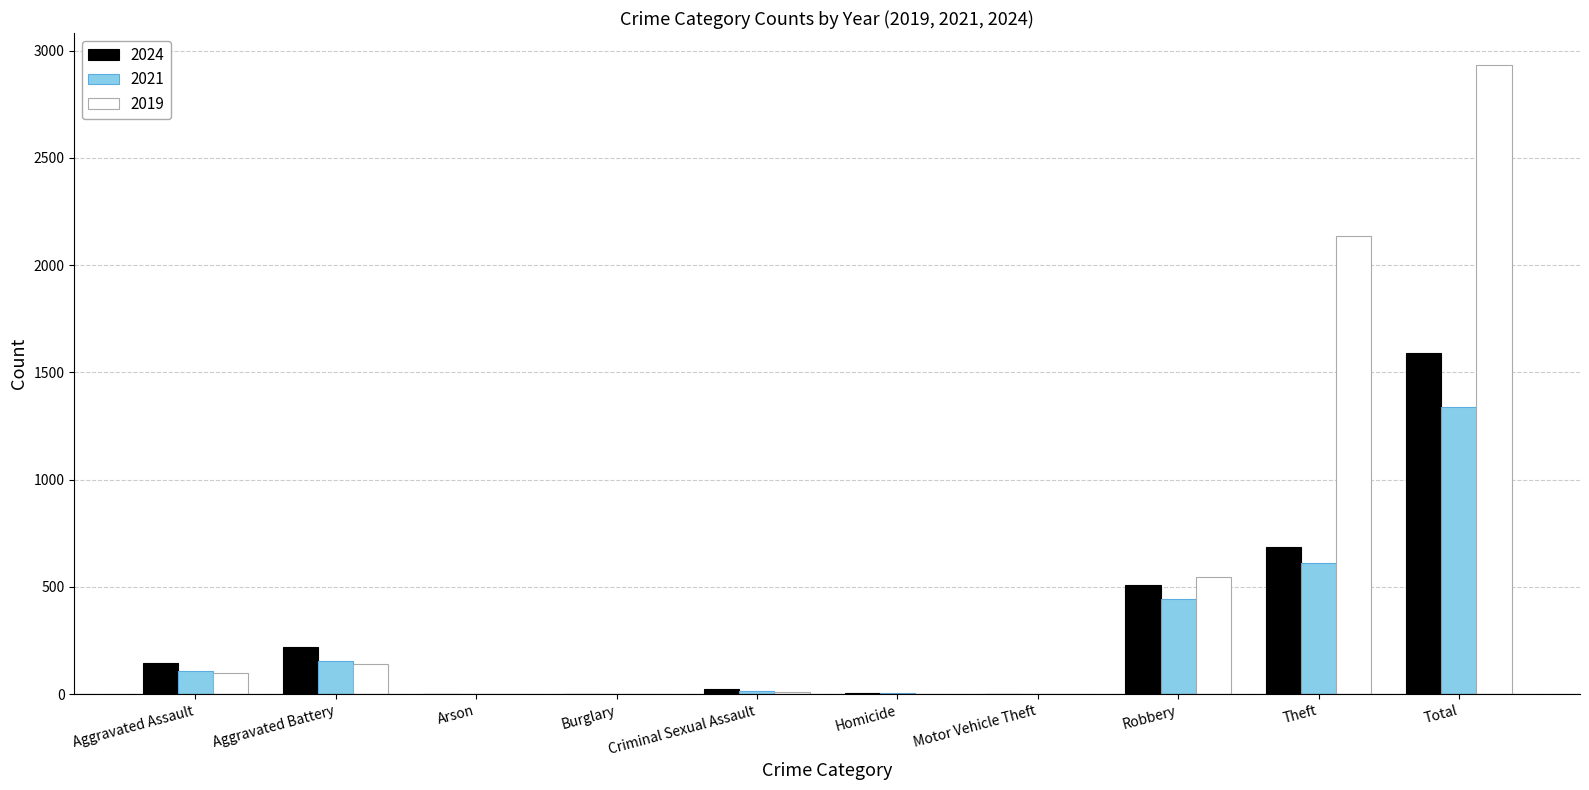

At which category is the sum across all series the highest?

Total